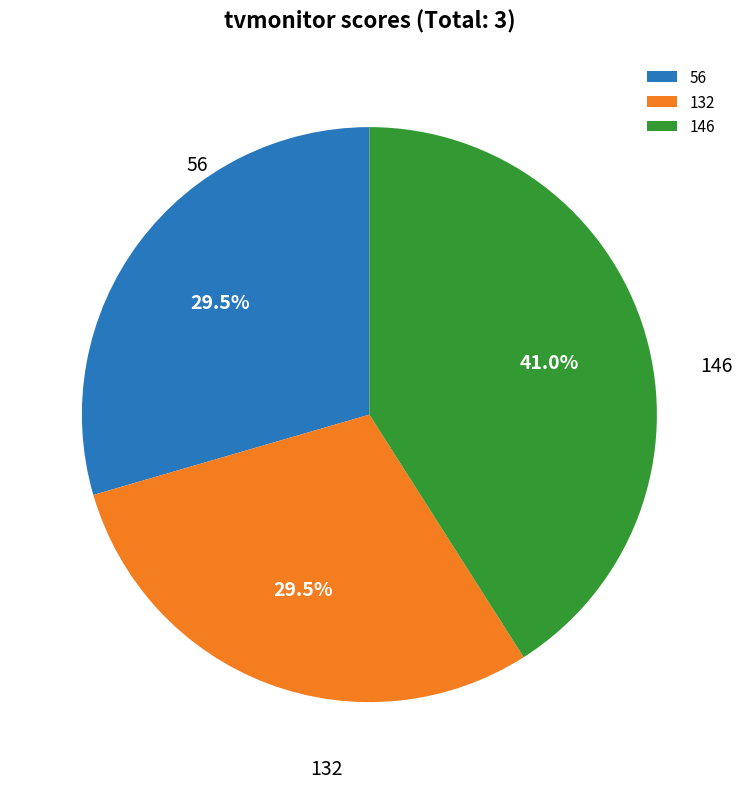

How much of the chart is everything except 146?

59.0%